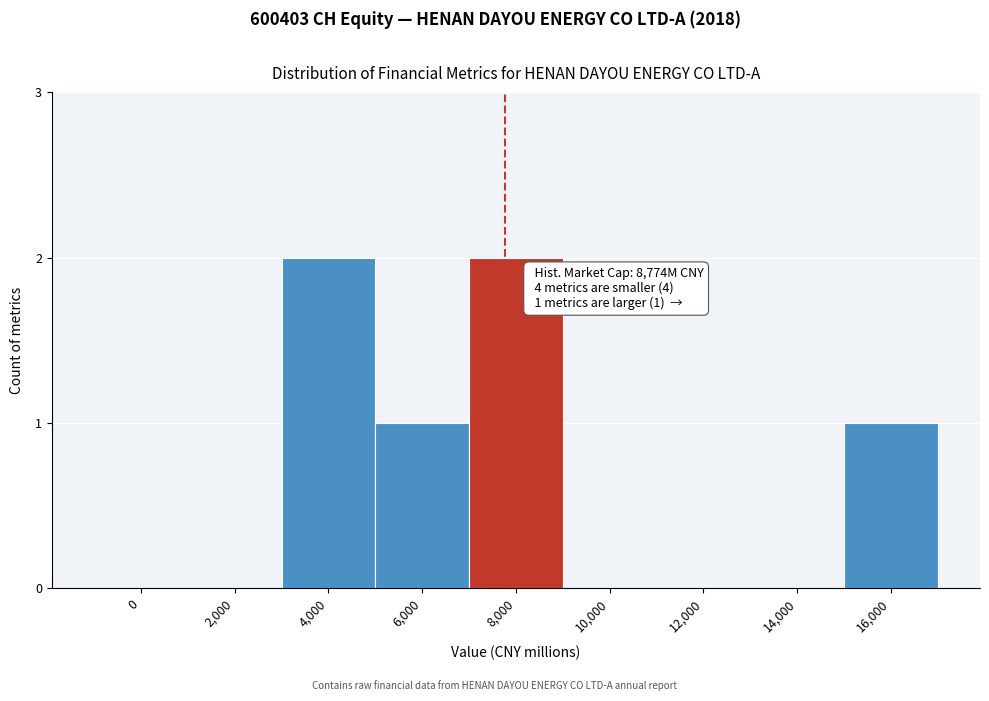

Reading left to right, transcribe all the data shown in this chart.

0=0	2,000=0	4,000=2	6,000=1	8,000=2	10,000=0	12,000=0	14,000=0	16,000=1